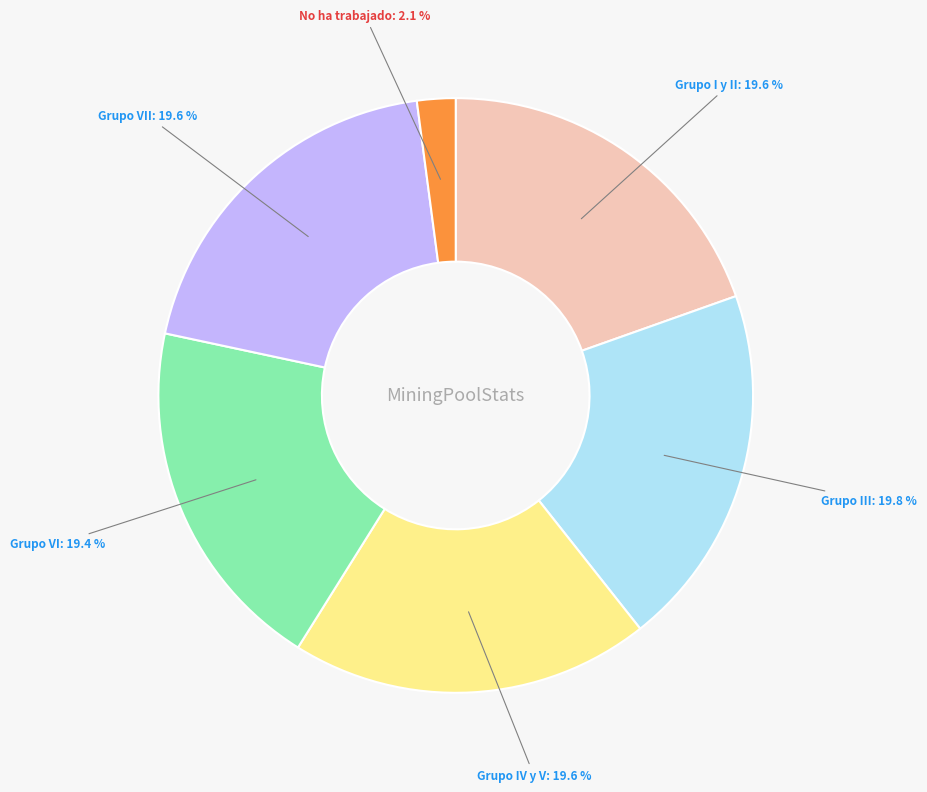

What is the smallest slice in the pie chart?

No ha trabajado